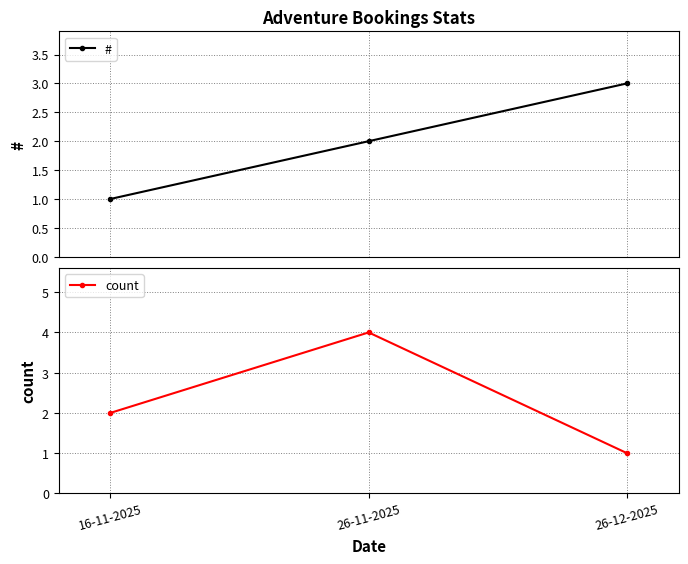

Which series has the largest range (max minus min)?

count